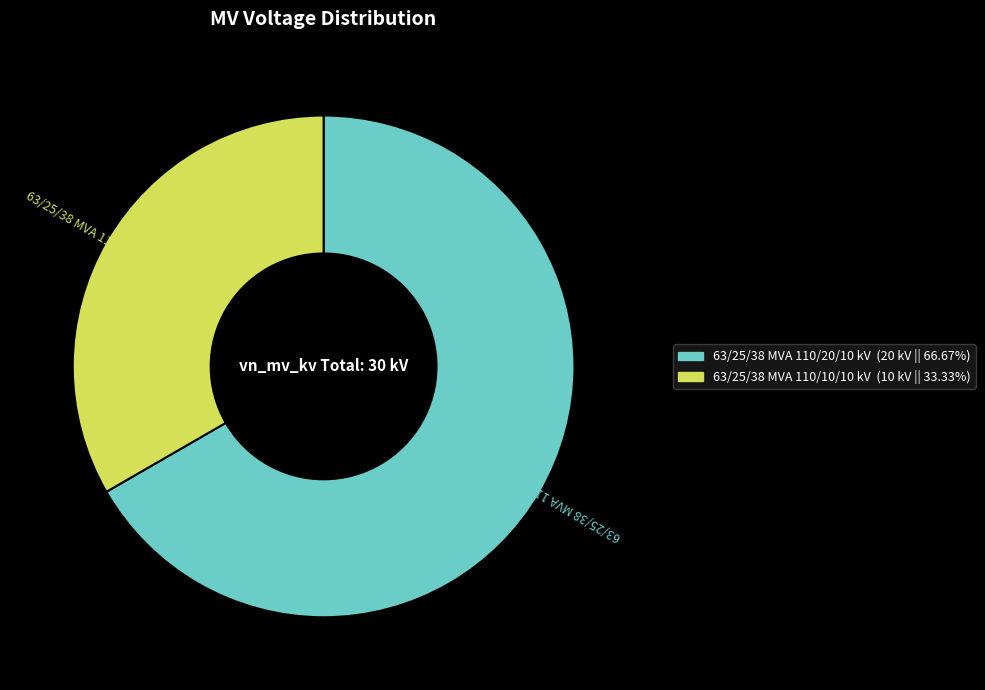

What is the smallest slice in the pie chart?

63/25/38 MVA 110/10/10 kV